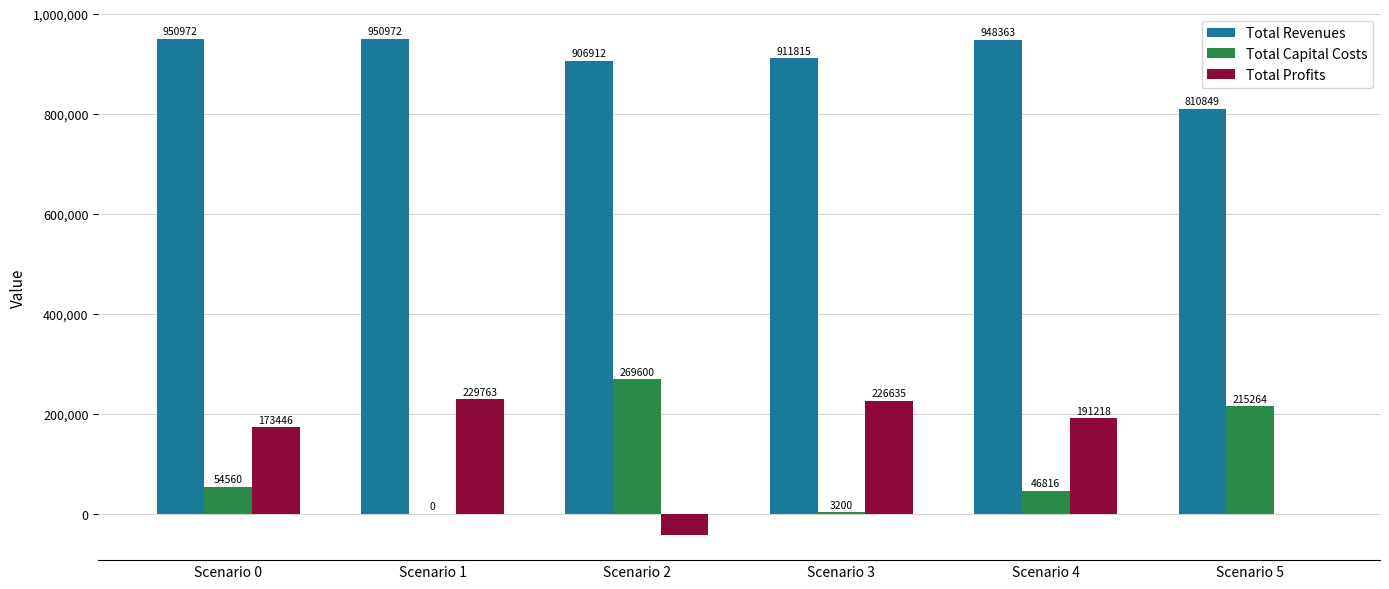

Are the bars horizontal?

No